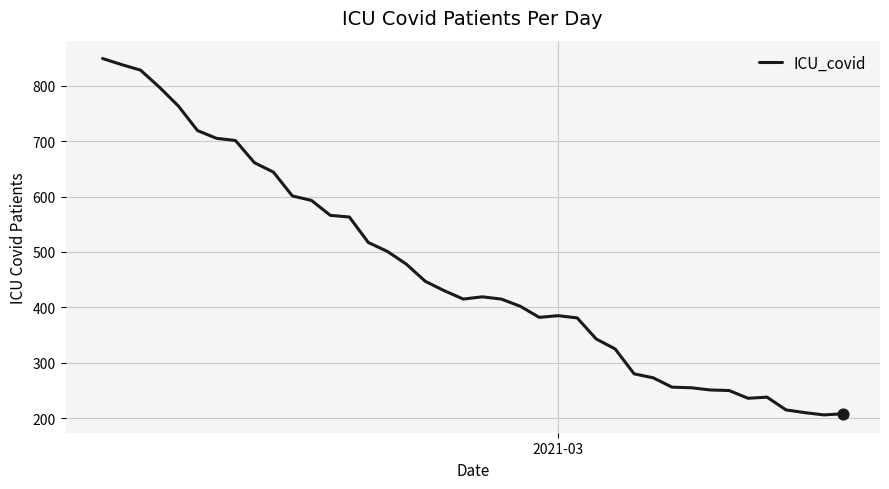

What is the difference between the maximum and minimum values?

643